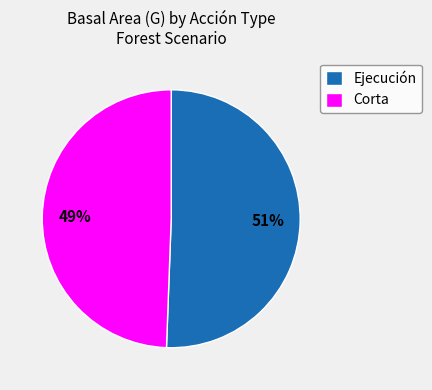

Do Ejecución and Corta together represent more than half of the pie?

Yes